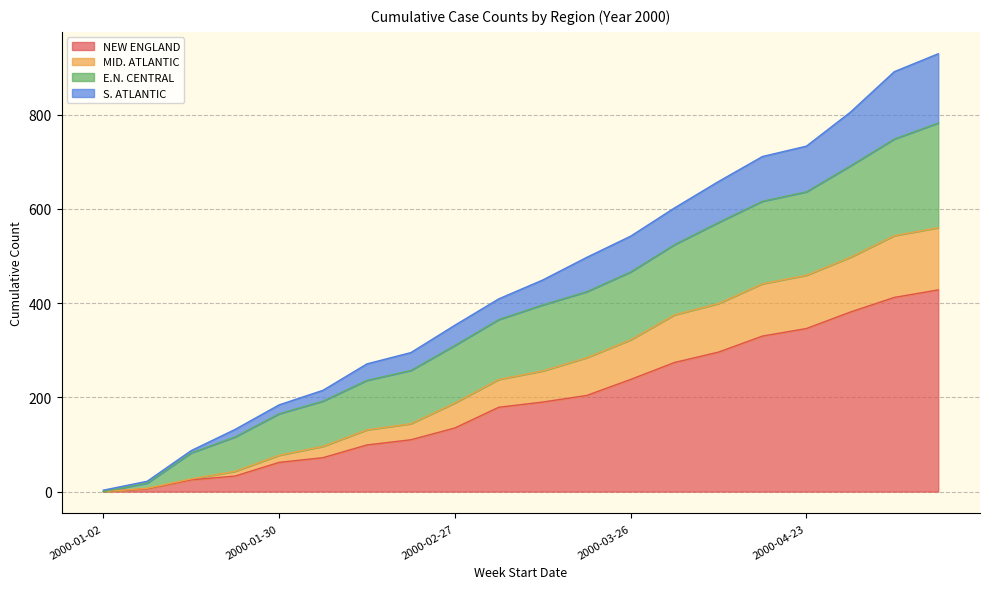

The NEW ENGLAND series shows 346 at 2000-04-23. True or false?

True